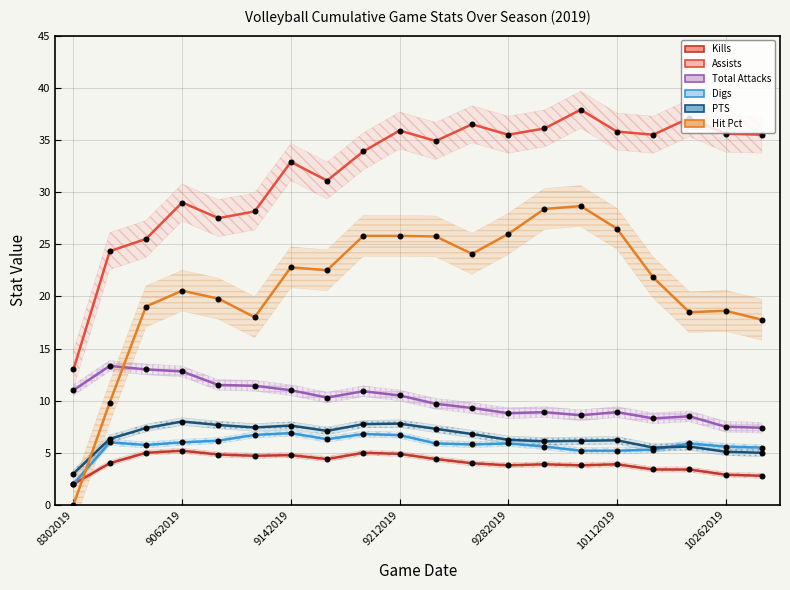

Is it true that Total Attacks equals 4.9 at 9142019?

False